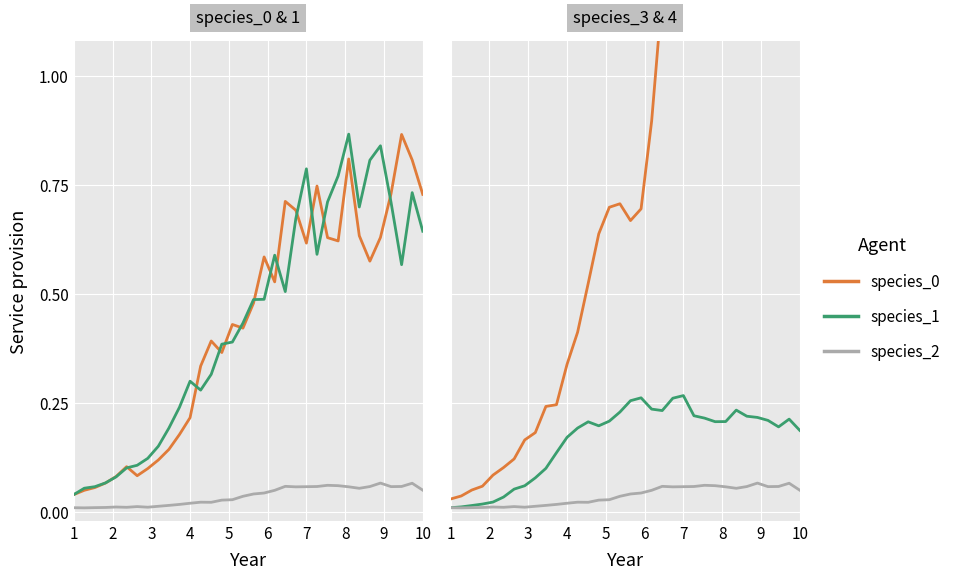

How many lines are shown in the chart?

6